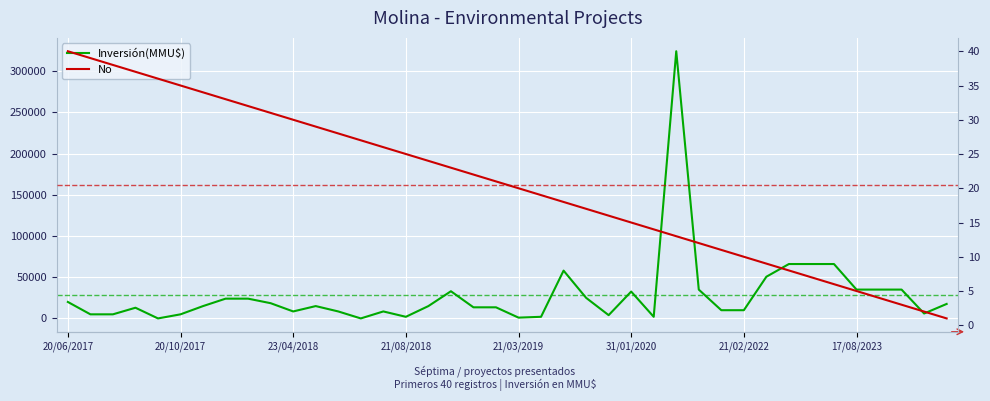

List the series in order of their overall mean, lowest first.

No, Inversión(MMU$)